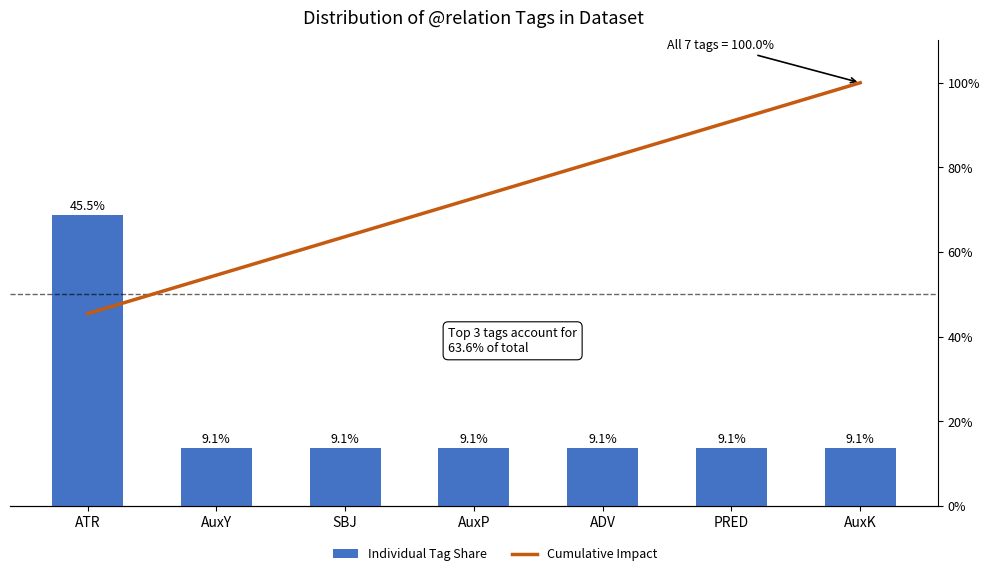

What is the difference between the highest and lowest values at AuxY?

45.5